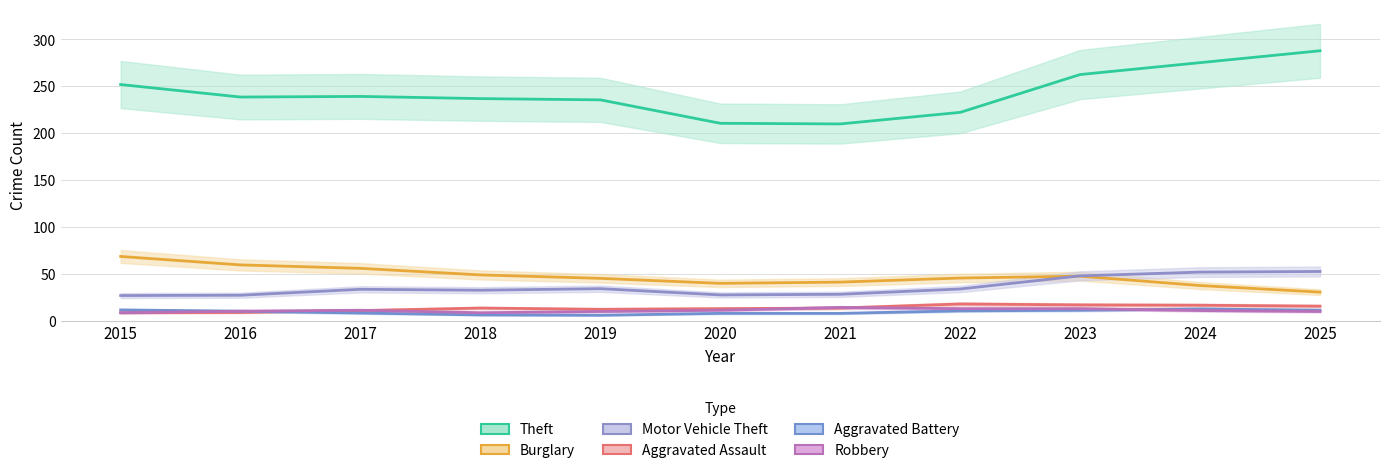

Which category has the highest value across all series?

2025